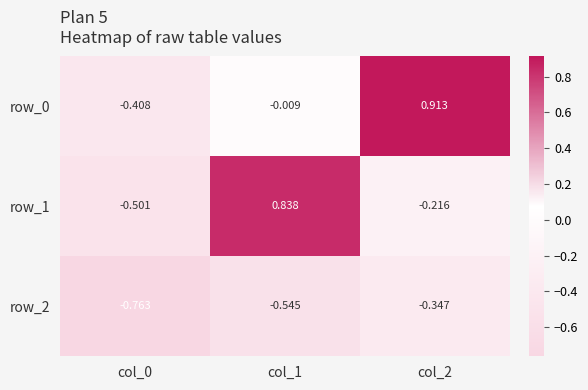

Is the value of row_1 at col_1 greater than the value of row_0 at col_1?

Yes